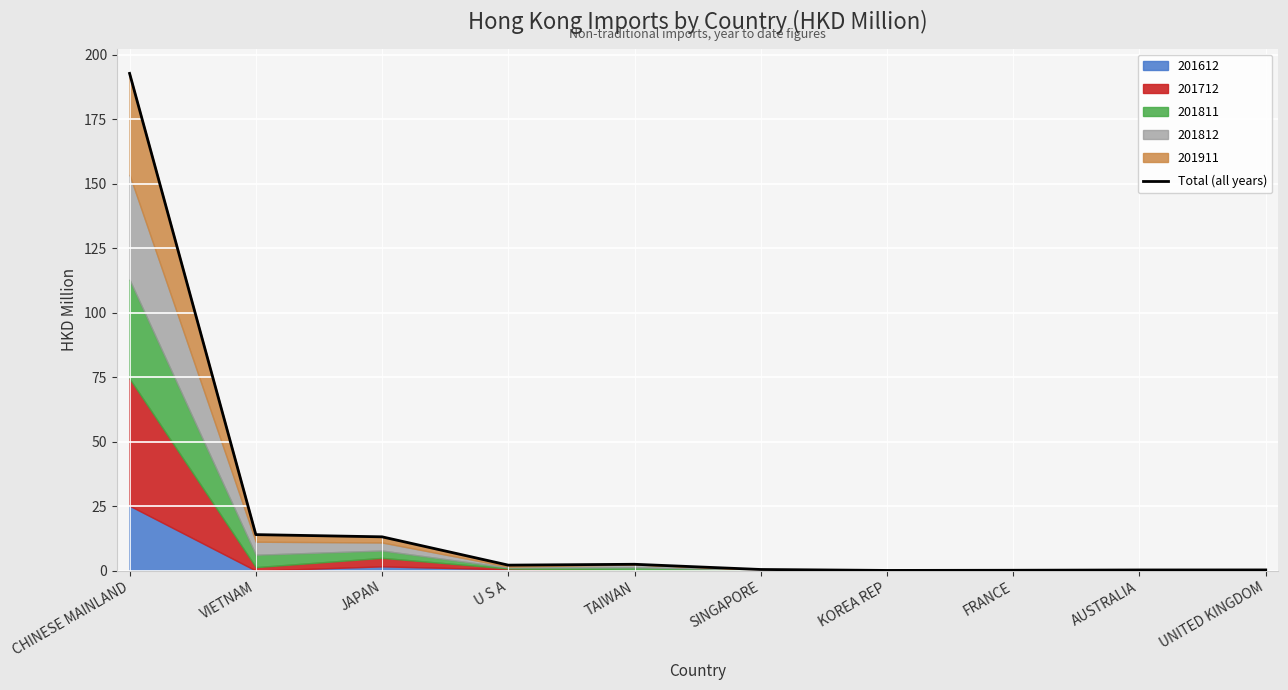

What is the change in value from JAPAN to UNITED KINGDOM?

-12.8